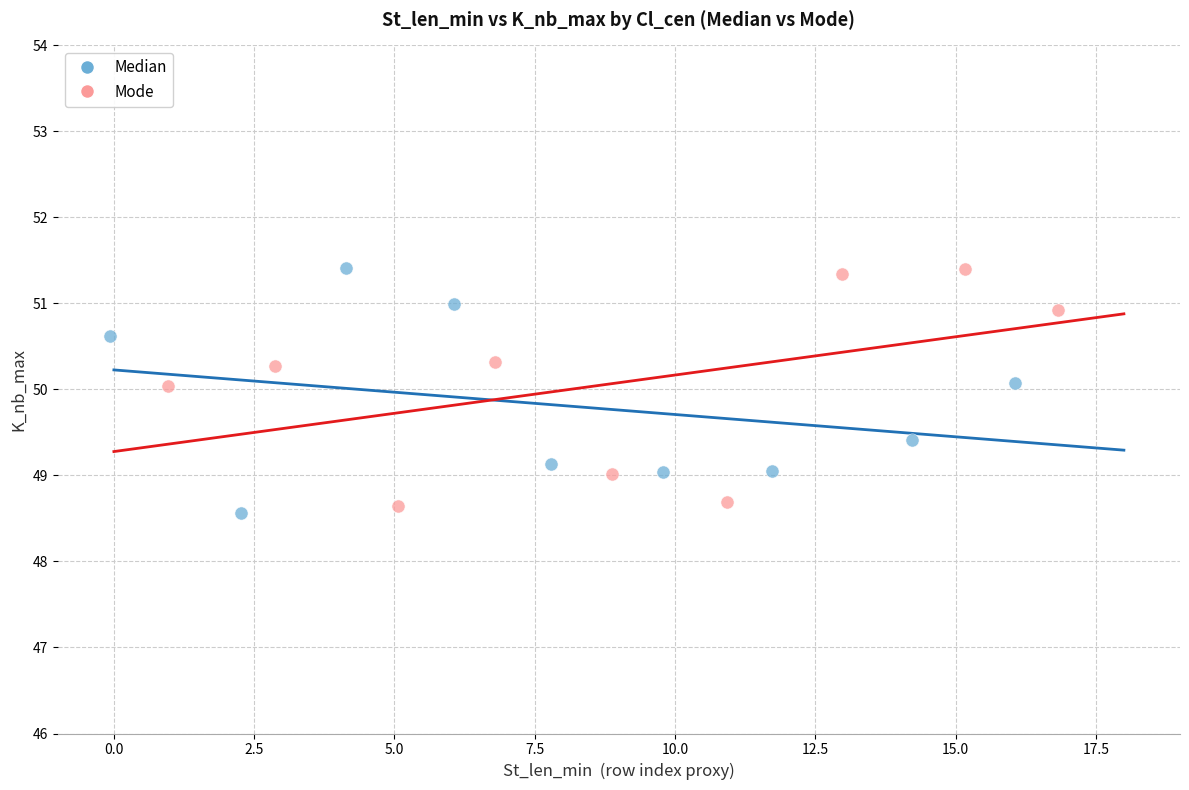

What are all the series names shown in the legend?

Median, Mode